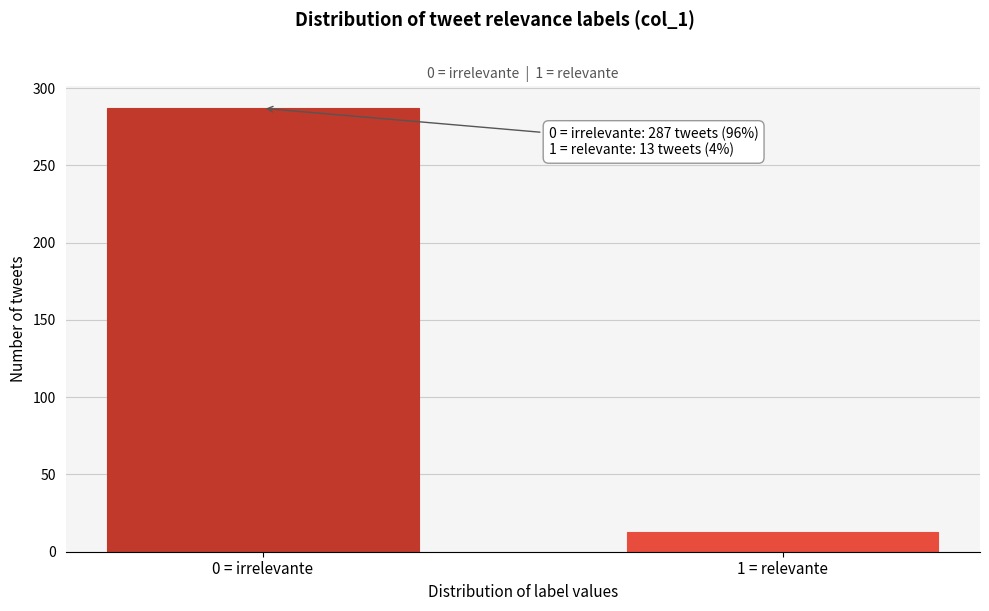

Reading left to right, list all the values displayed in this chart.

0 = irrelevante=287	1 = relevante=13